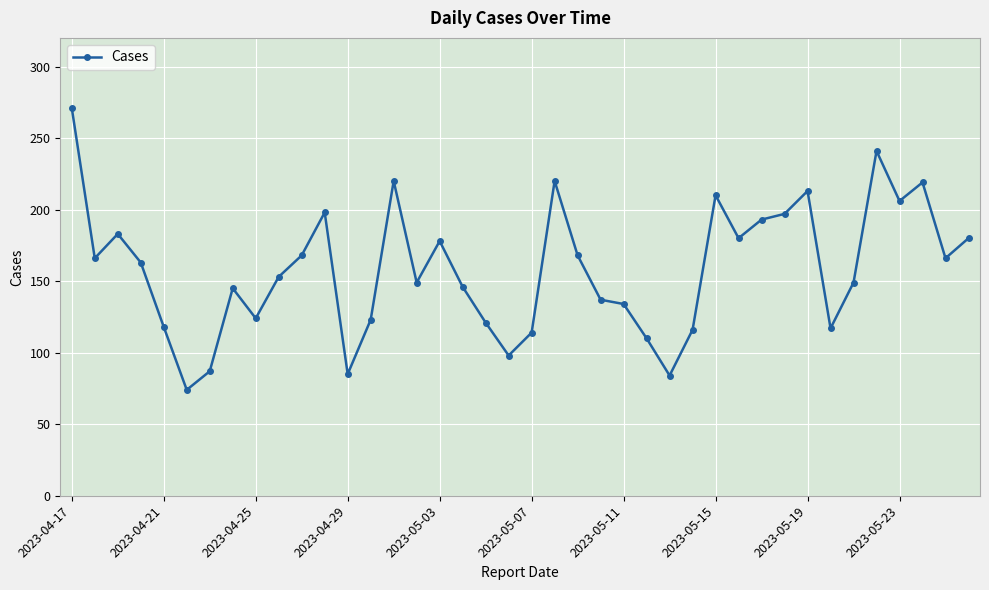

What is the difference between the second highest and minimum values?

167